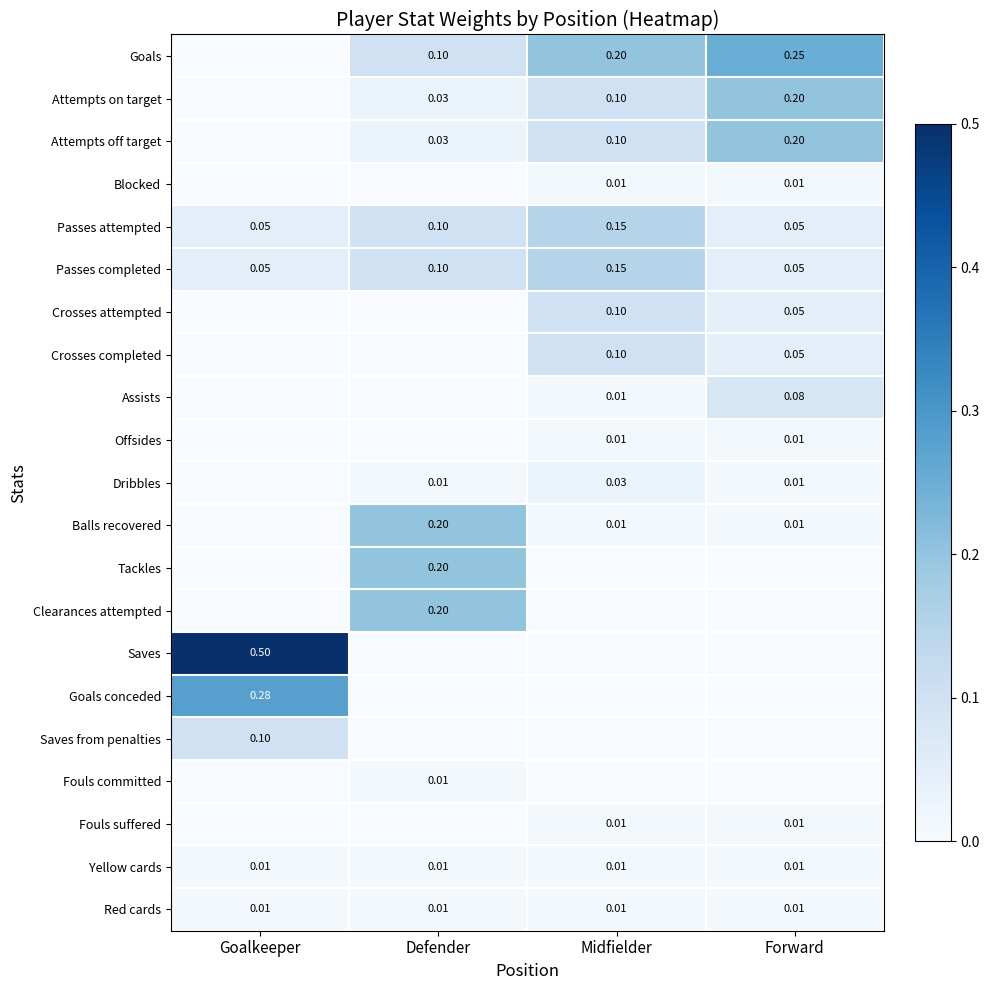

What is the difference between the highest and lowest values at Defender?

0.2